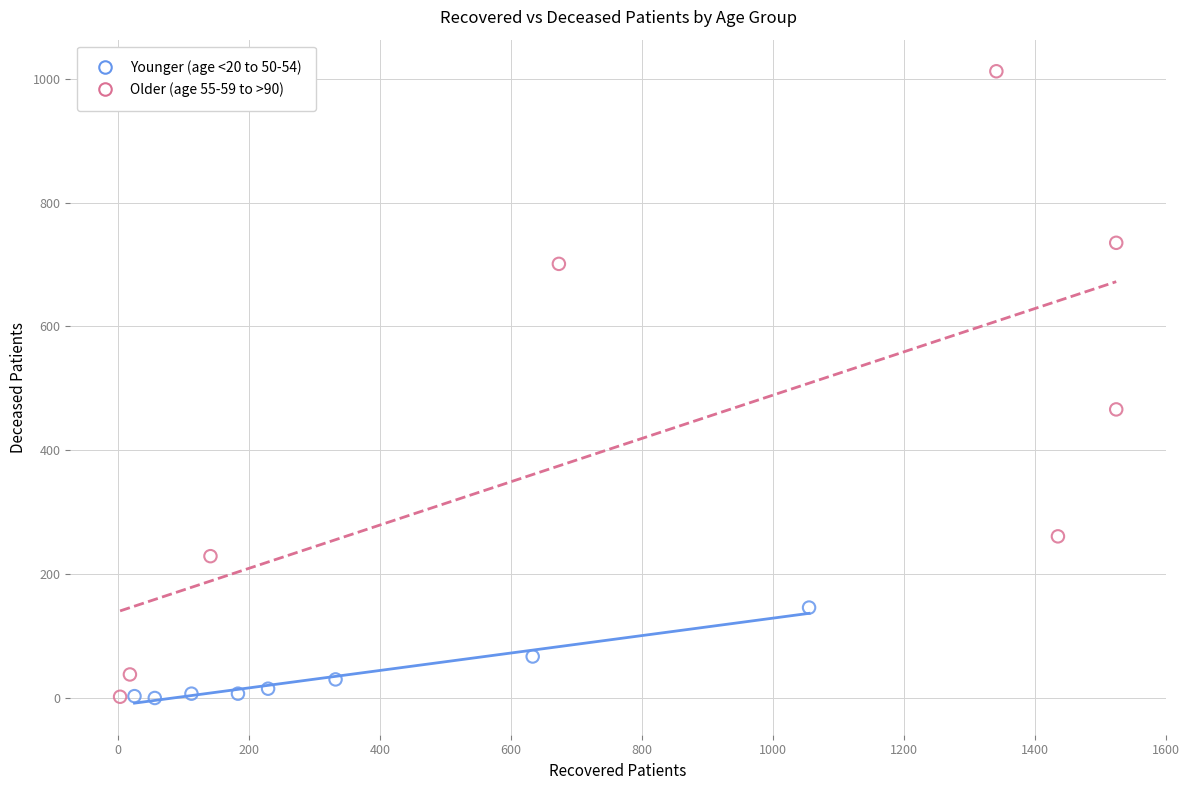

Which series has the largest Y range (max minus min)?

Older (age 55-59 to >90)